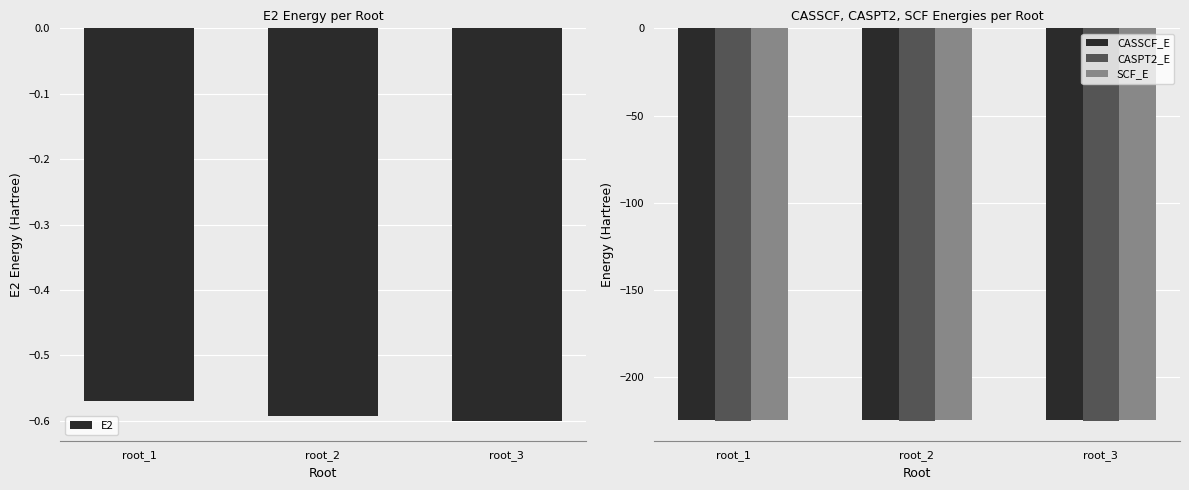

Does the chart contain stacked bars?

No